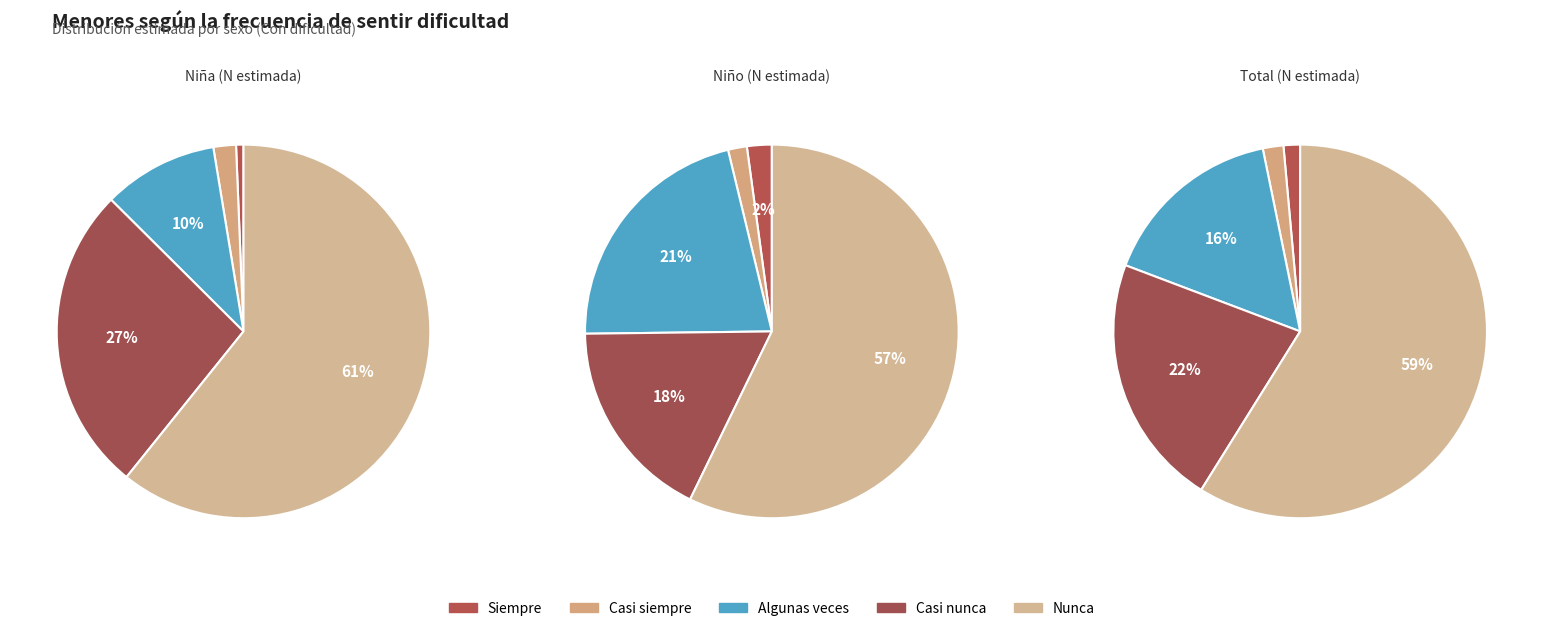

Which category has the biggest portion of the pie?

Nunca